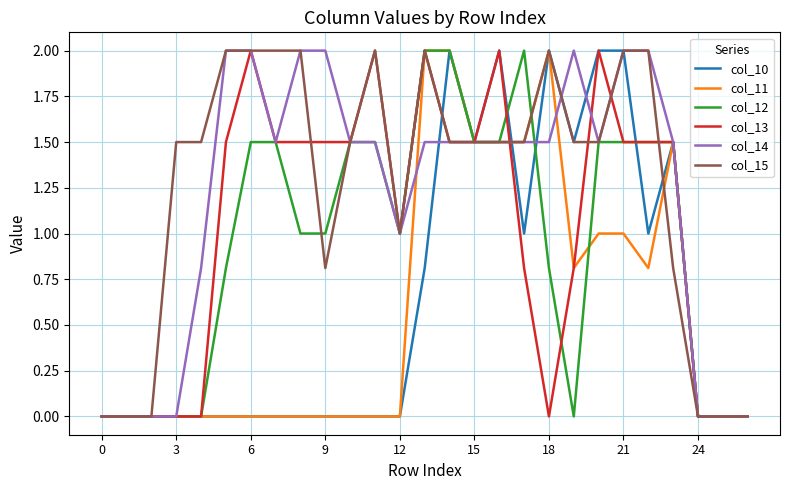

What is the greatest value displayed?

2.0